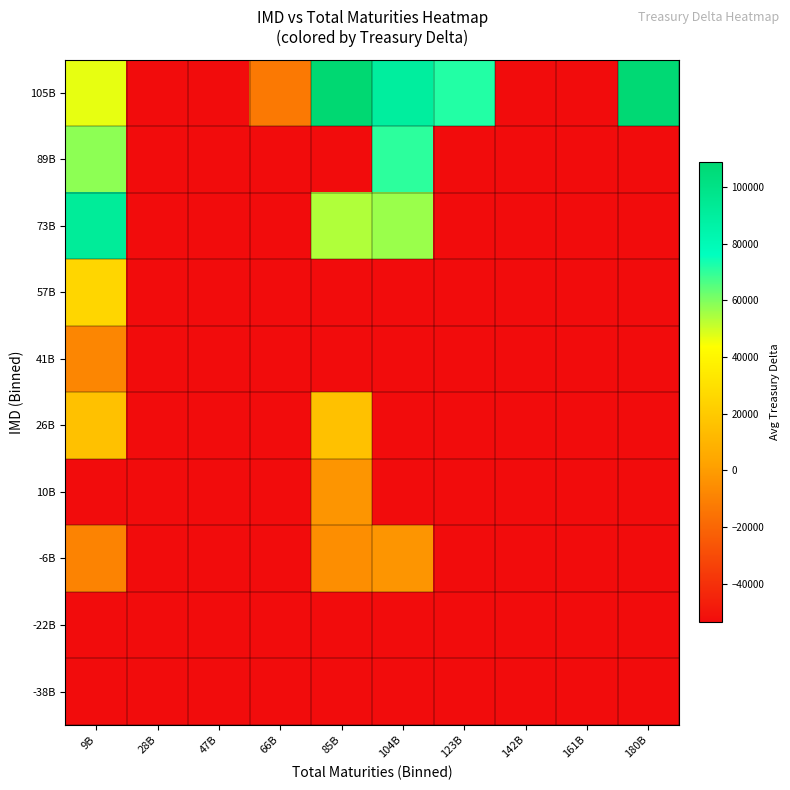

Reading right to left, list all the values displayed in this chart.

-38B: 180B=-53510.0	161B=-53510.0	142B=-53510.0	123B=-53509.0	104B=-53510.0	85B=-53510.0	66B=-53510.0	47B=-53510.0	28B=-53510.0	9B=-53510.0
-22B: 180B=-53510.0	161B=-53510.0	142B=-53510.0	123B=-53510.0	104B=-53510.0	85B=-53510.0	66B=-53510.0	47B=-53510.0	28B=-53510.0	9B=-53510.0
-6B: 180B=-53510.0	161B=-53510.0	142B=-53510.0	123B=-53510.0	104B=-2793.0	85B=-5347.0	66B=-53510.0	47B=-53510.0	28B=-53510.0	9B=-9440.9
10B: 180B=-53510.0	161B=-53510.0	142B=-53510.0	123B=-53510.0	104B=-53510.0	85B=-2666.7	66B=-53510.0	47B=-53510.0	28B=-53510.0	9B=-53510.0
26B: 180B=-53510.0	161B=-53510.0	142B=-53510.0	123B=-53510.0	104B=-53510.0	85B=15856.0	66B=-53510.0	47B=-53510.0	28B=-53510.0	9B=15522.0
41B: 180B=-53510.0	161B=-53510.0	142B=-53510.0	123B=-53510.0	104B=-53510.0	85B=-53510.0	66B=-53510.0	47B=-53510.0	28B=-53510.0	9B=-8324.0
57B: 180B=-53510.0	161B=-53510.0	142B=-53510.0	123B=-53510.0	104B=-53510.0	85B=-53510.0	66B=-53510.0	47B=-53510.0	28B=-53510.0	9B=25455.0
73B: 180B=-53510.0	161B=-53510.0	142B=-53510.0	123B=-53510.0	104B=56552.0	85B=53584.0	66B=-53510.0	47B=-53510.0	28B=-53510.0	9B=91935.0
89B: 180B=-53510.0	161B=-53510.0	142B=-53510.0	123B=-53510.0	104B=70295.0	85B=-53510.0	66B=-53510.0	47B=-53510.0	28B=-53510.0	9B=57951.0
105B: 180B=107527.0	161B=-53510.0	142B=-53510.0	123B=71732.0	104B=90062.0	85B=108604.0	66B=-13010.5	47B=-53510.0	28B=-53510.0	9B=46547.0